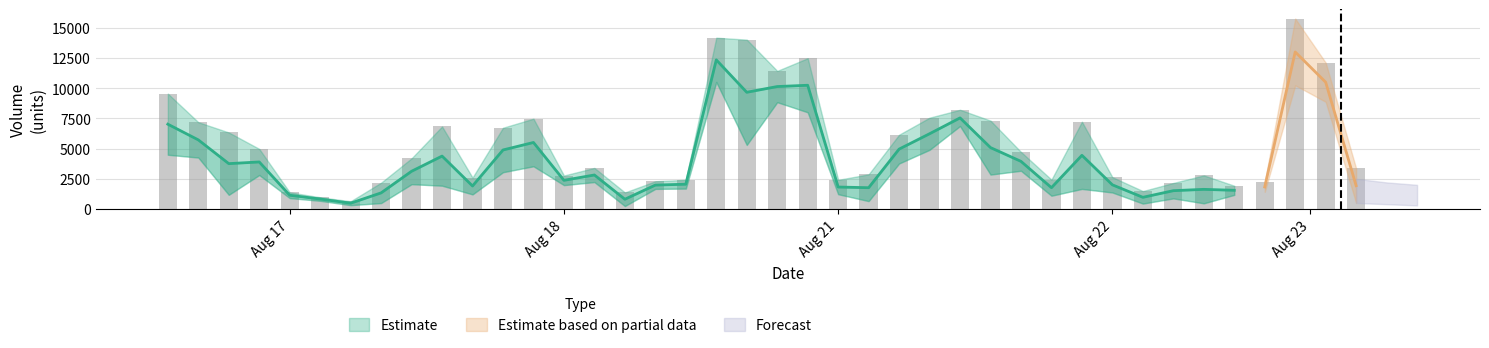

How many data points does each series have?

40